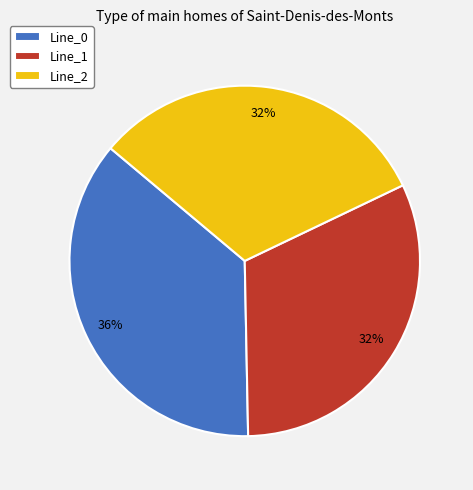

To the nearest percent, what portion does Line_2 represent?

32%